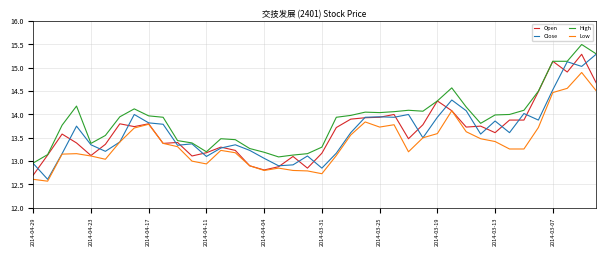

What is the minimum value shown in the chart?

12.6